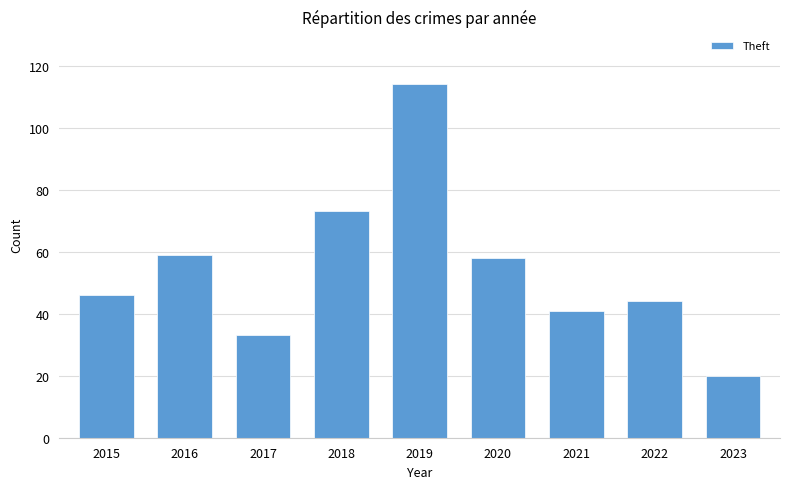

What is the value of the 8th bar from the left?

44